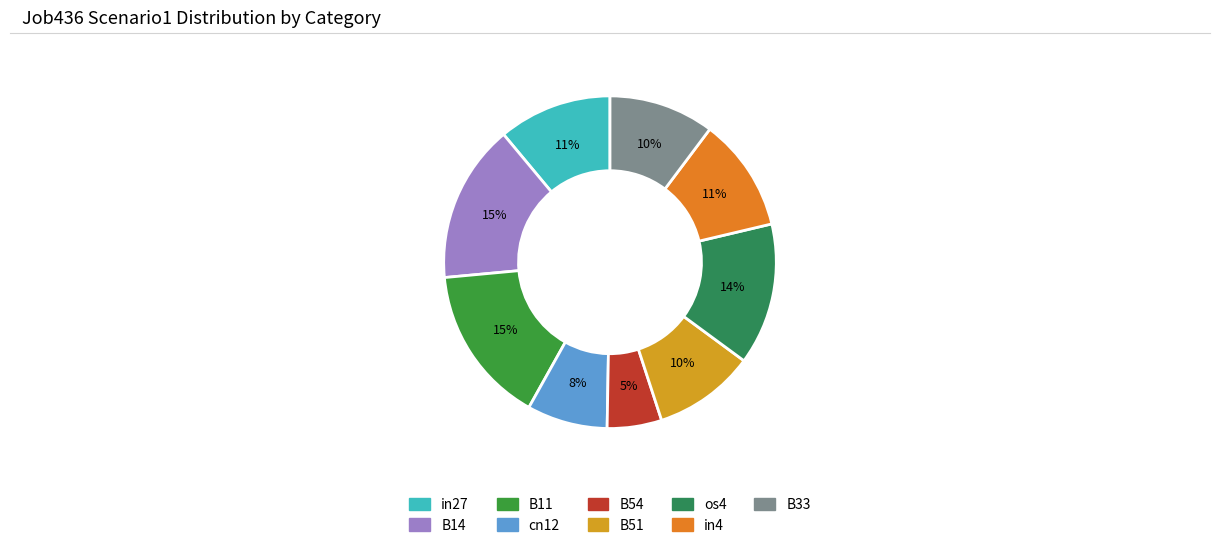

True or false: B54 accounts for 5% of the total.

True